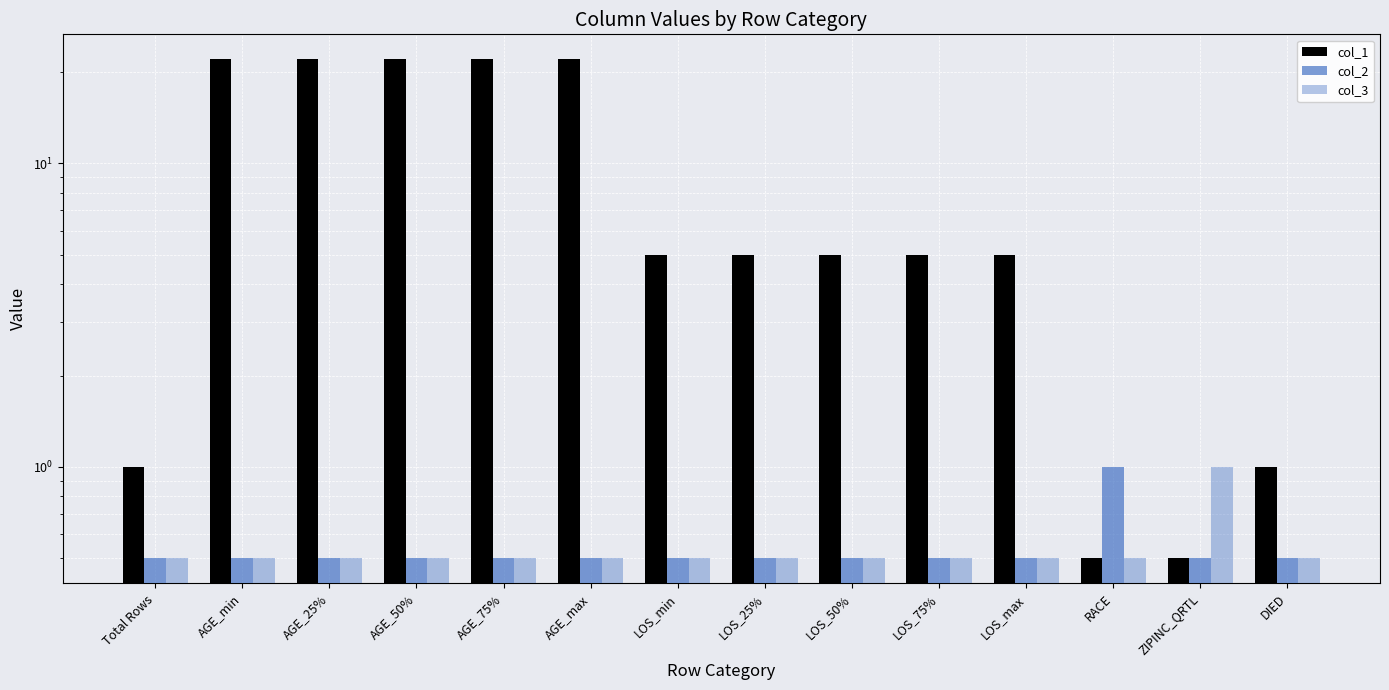

Is it true that col_2 equals 0.5 at AGE_50%?

True